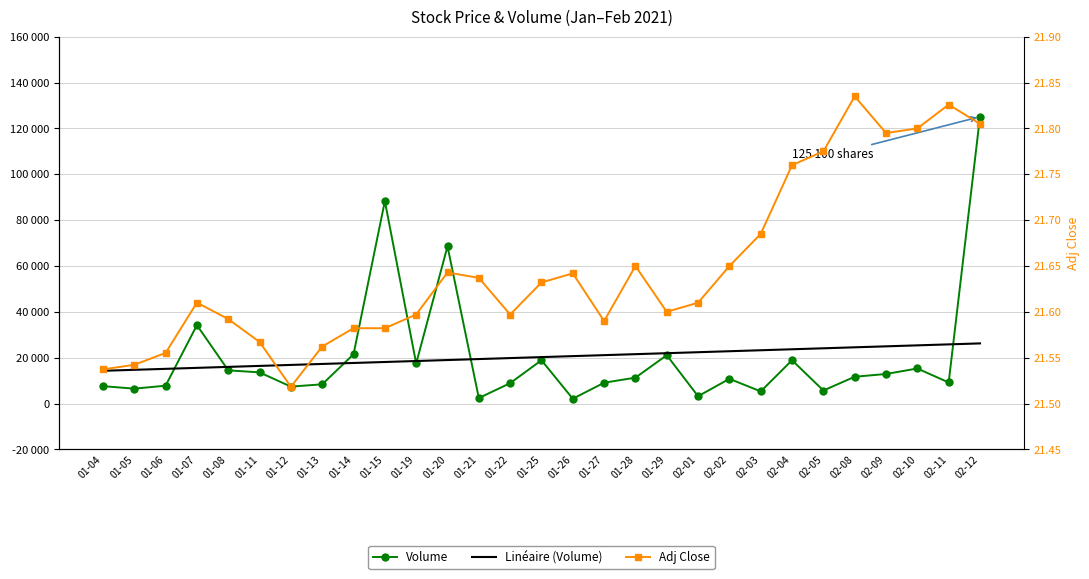

True or false: Linéaire (Volume) has a value of 10840.2 at 01-28.

False